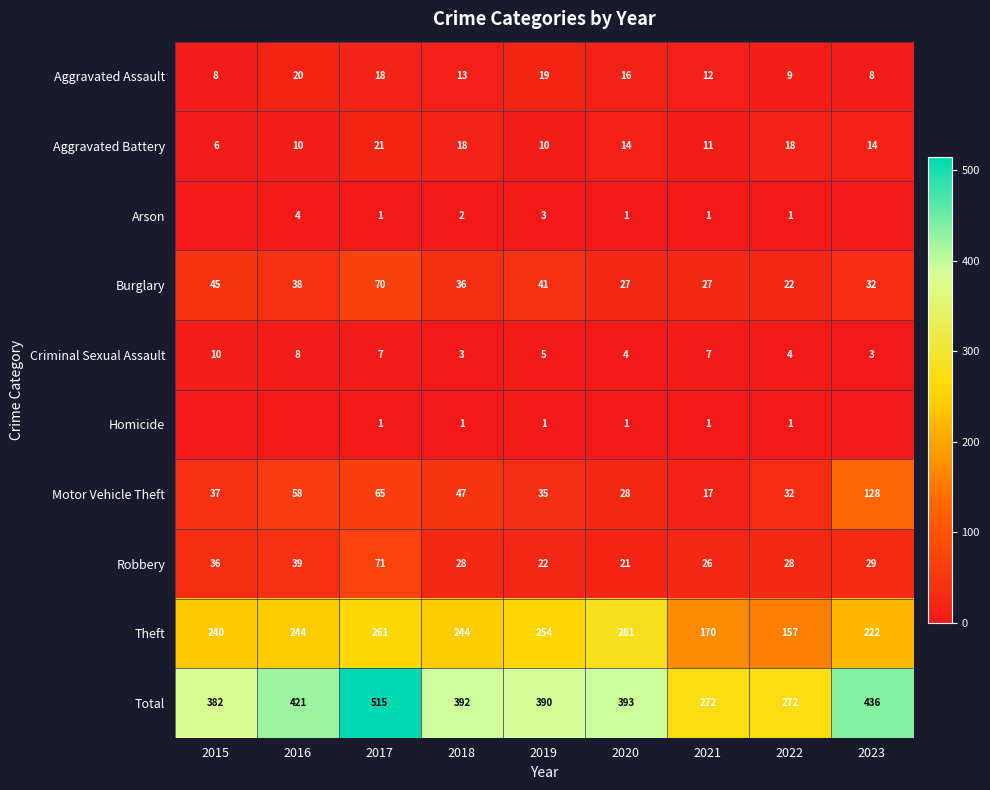

Which label corresponds to the smallest value in the chart?

2015